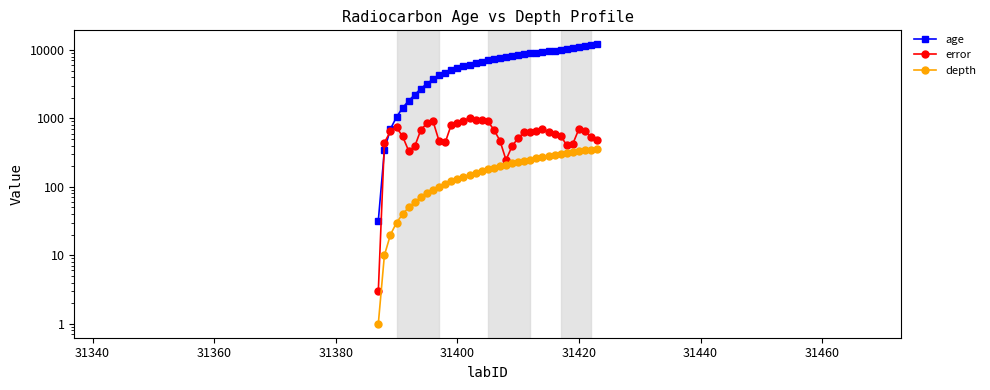

Is the value of error at 36 greater than the value of depth at 35?

Yes